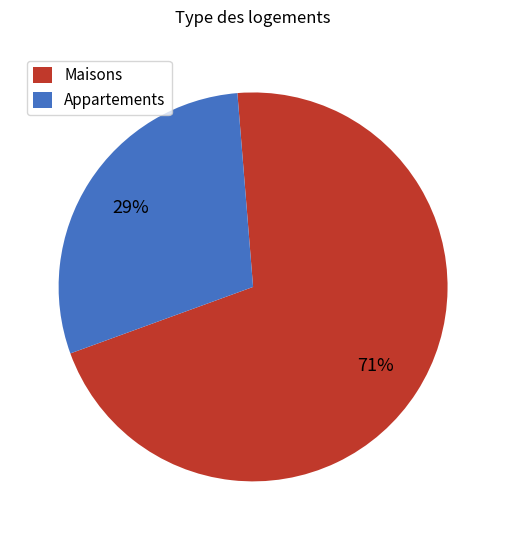

Is the sum of Maisons and Appartements greater than half?

Yes